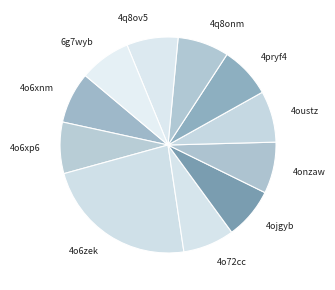

Which has a higher value, 4pryf4 or 4o6zek?

4o6zek